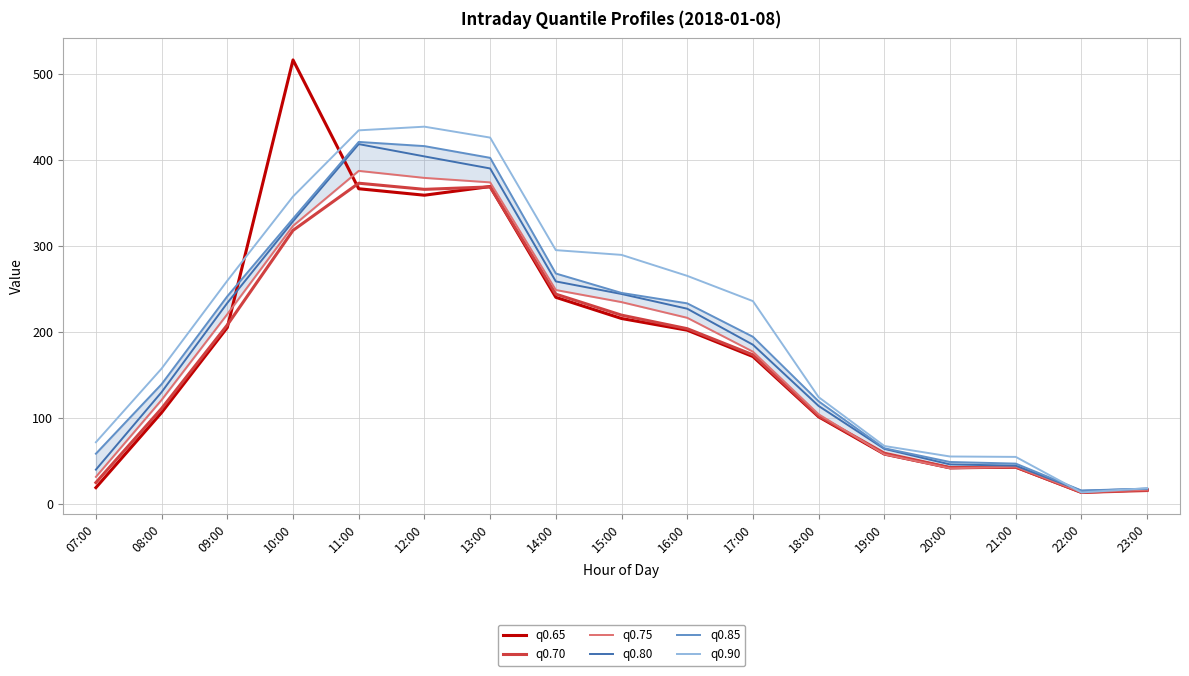

What is the difference between the maximum and minimum values in the q0.65 series?

503.7